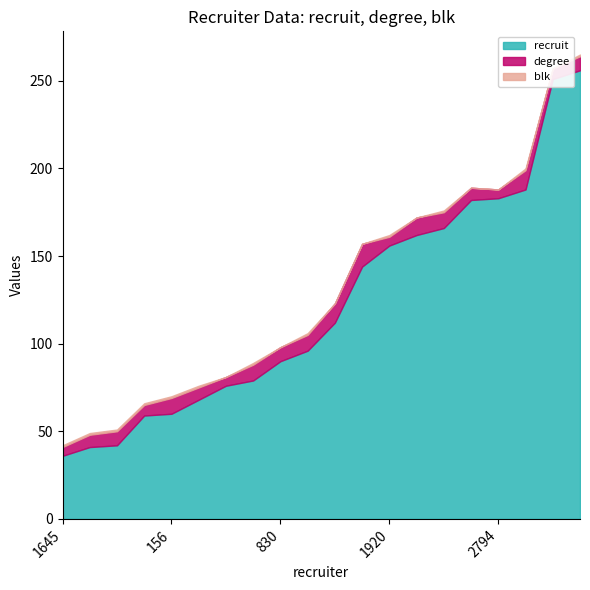

At which category is the sum across all series the highest?

1220